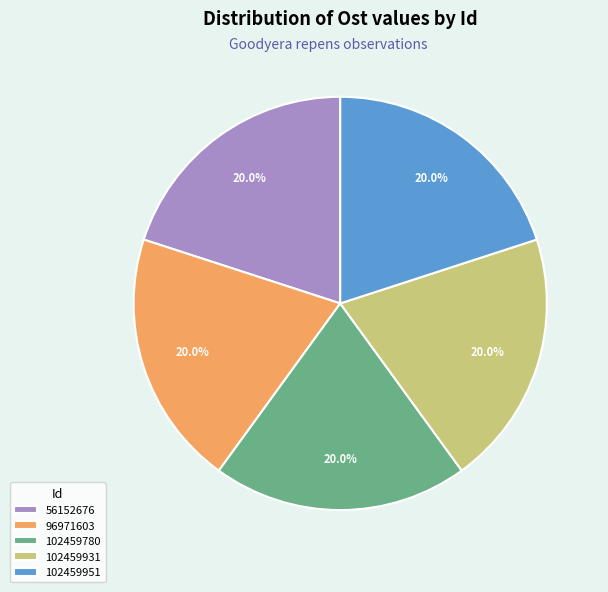

Approximately how many times larger is the value at 56152676 compared to 102459951?

1.0